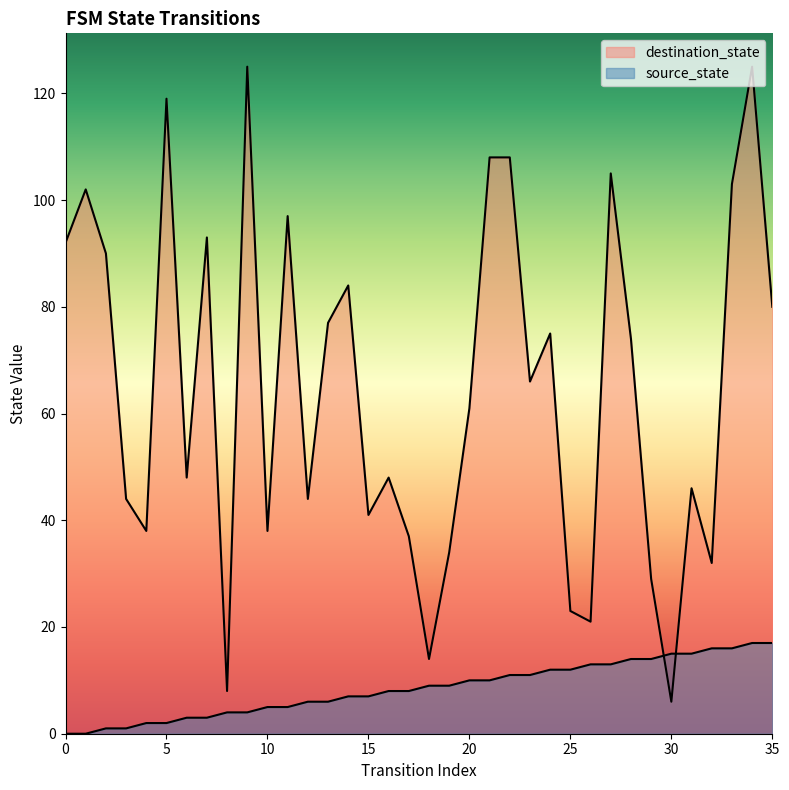

Between 1 and 15, which series saw the biggest shift?

destination_state